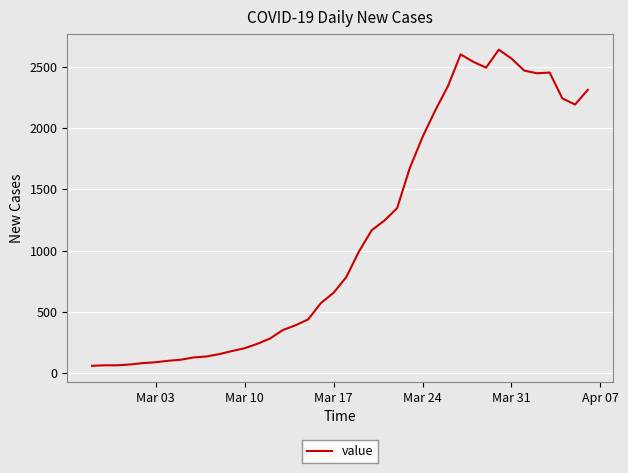

What is the smallest value displayed?

61